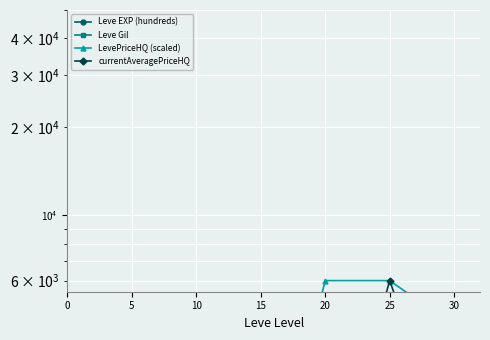

What are all the series names shown in the legend?

Leve EXP (hundreds), Leve Gil, LevePriceHQ (scaled), currentAveragePriceHQ